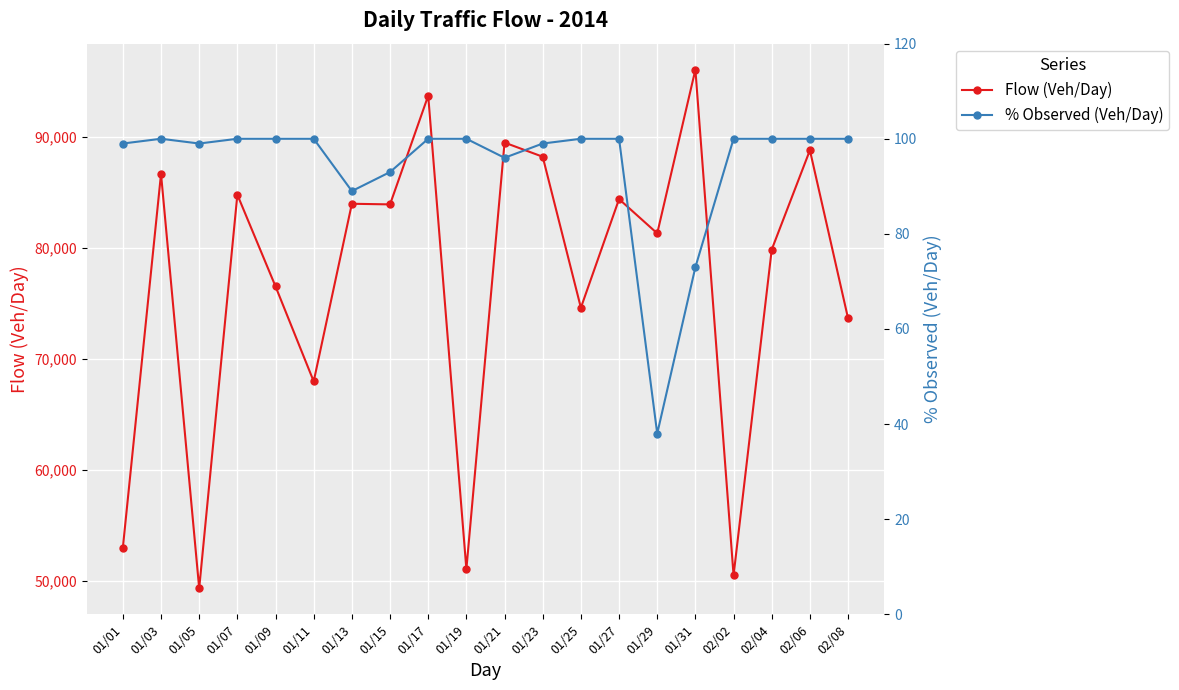

What is the maximum value for % Observed (Veh/Day)?

100